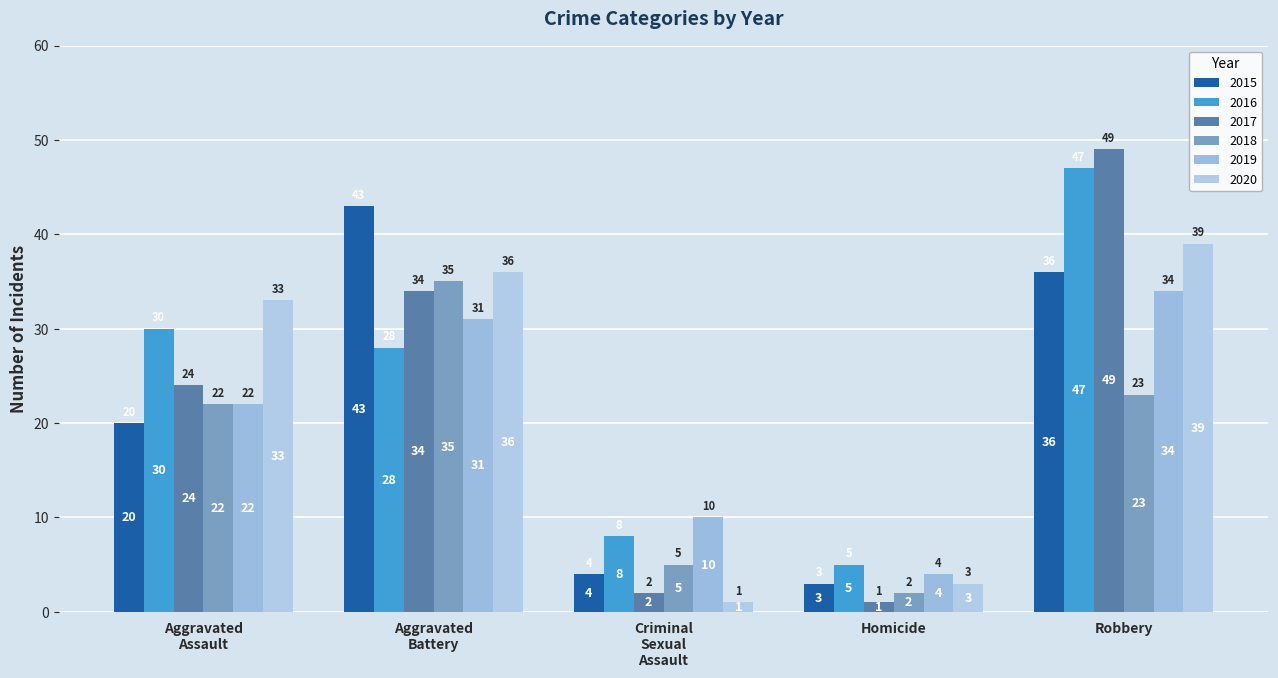

What position from the right is Homicide?

2